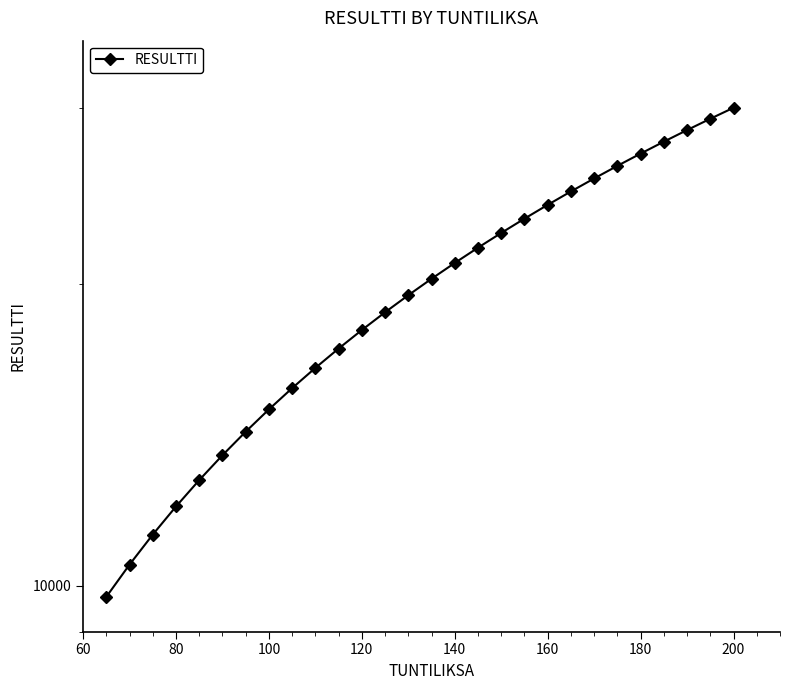

True or false: the data shows 7794 at 80.

False